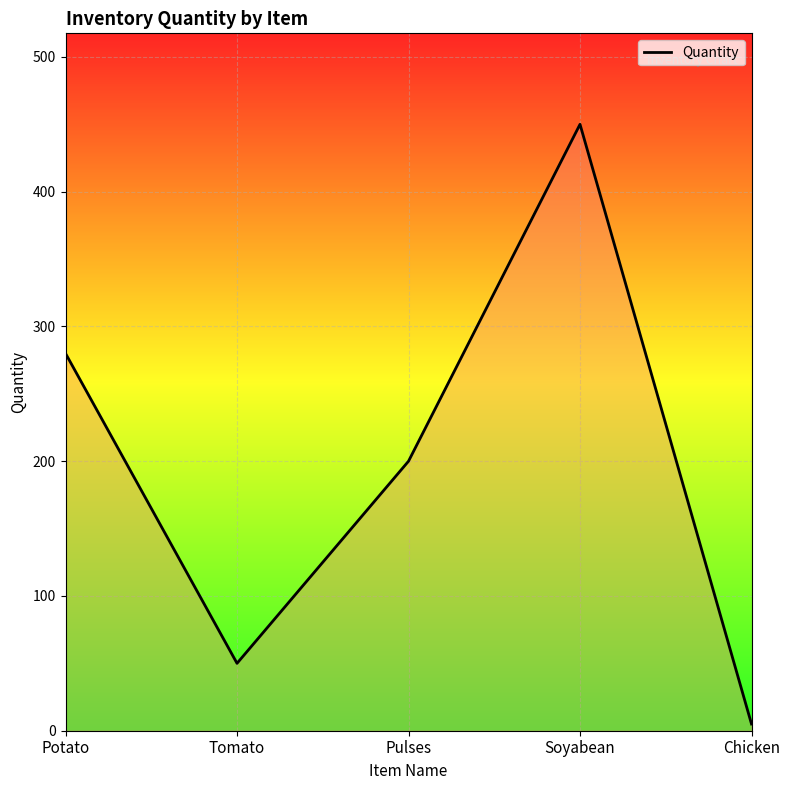

True or false: the data has more than 2 interior local peaks.

False